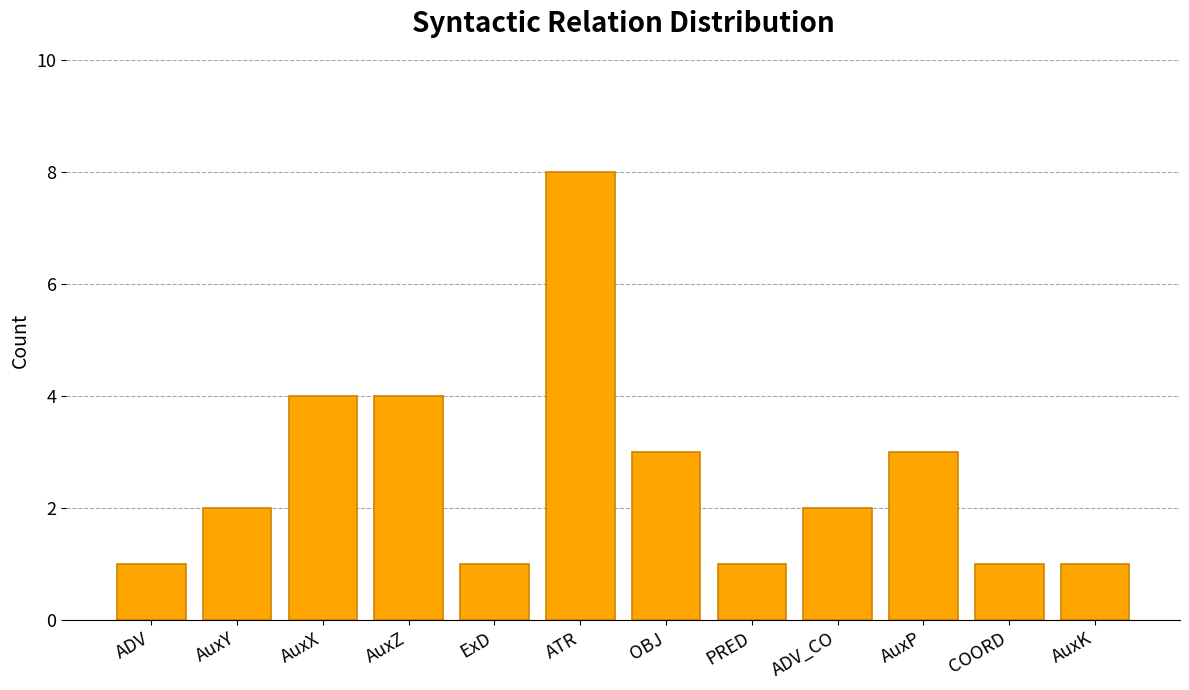

Which label corresponds to the largest value in the chart?

ATR